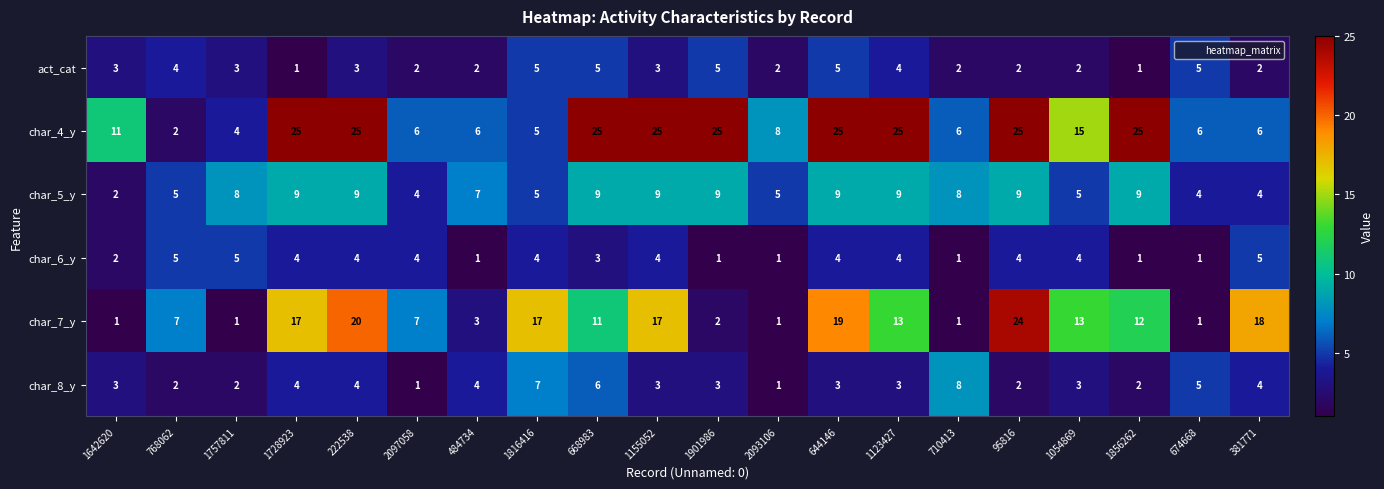

Which series has the largest total across all categories?

char_4_y